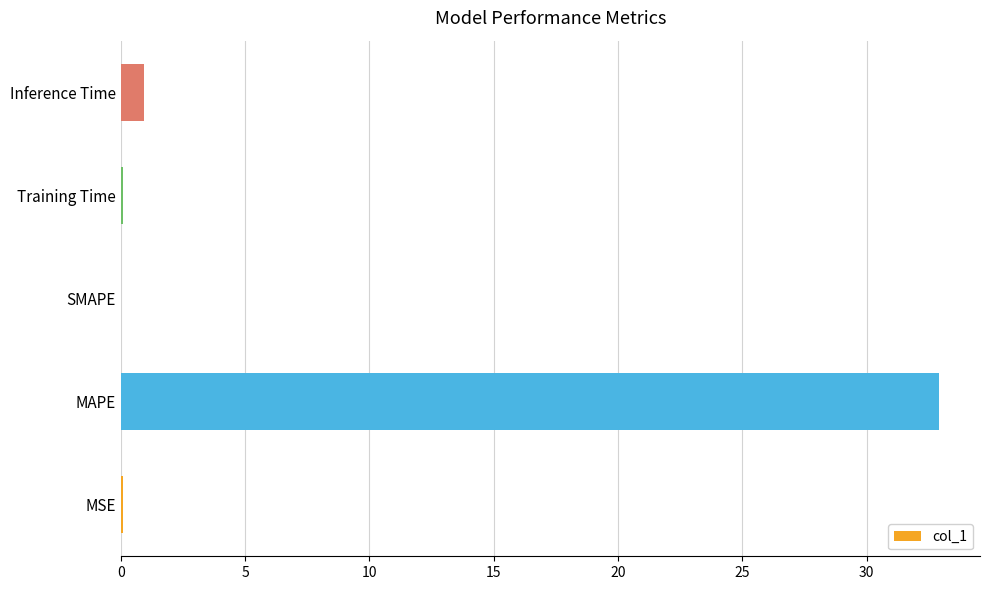

At which category does the chart reach its peak across all series?

MAPE